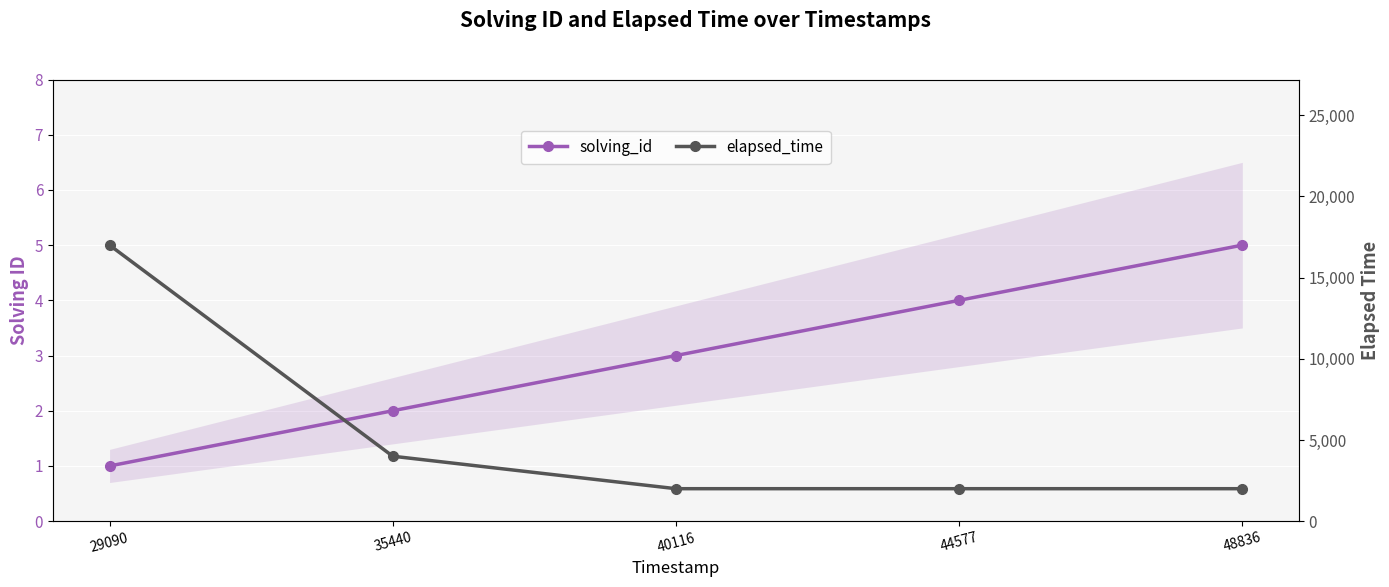

List the series in order of their peak value, lowest first.

solving_id, elapsed_time